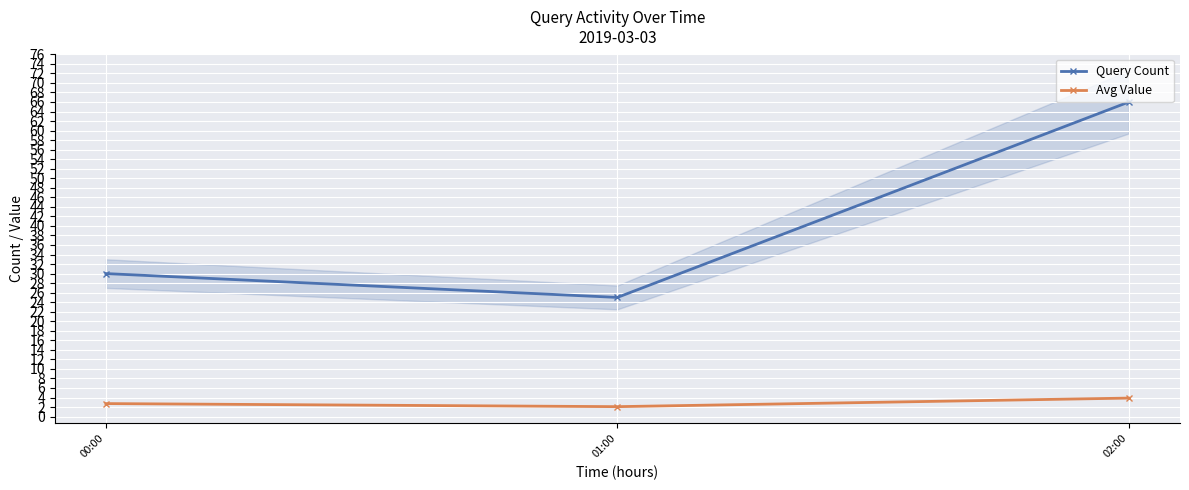

Is the value of Query Count at 01:00 greater than the value of Avg Value at 02:00?

Yes